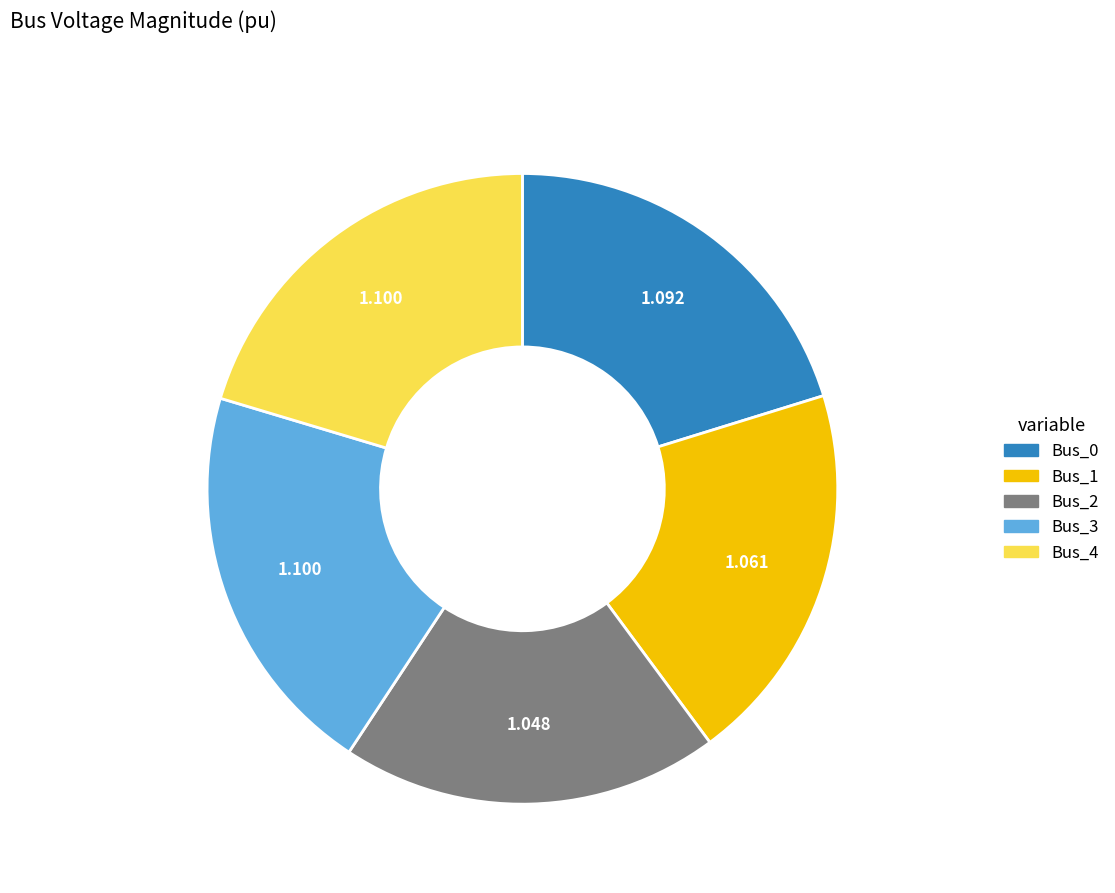

The Bus_4 slice represents 20% of the pie. True or false?

True